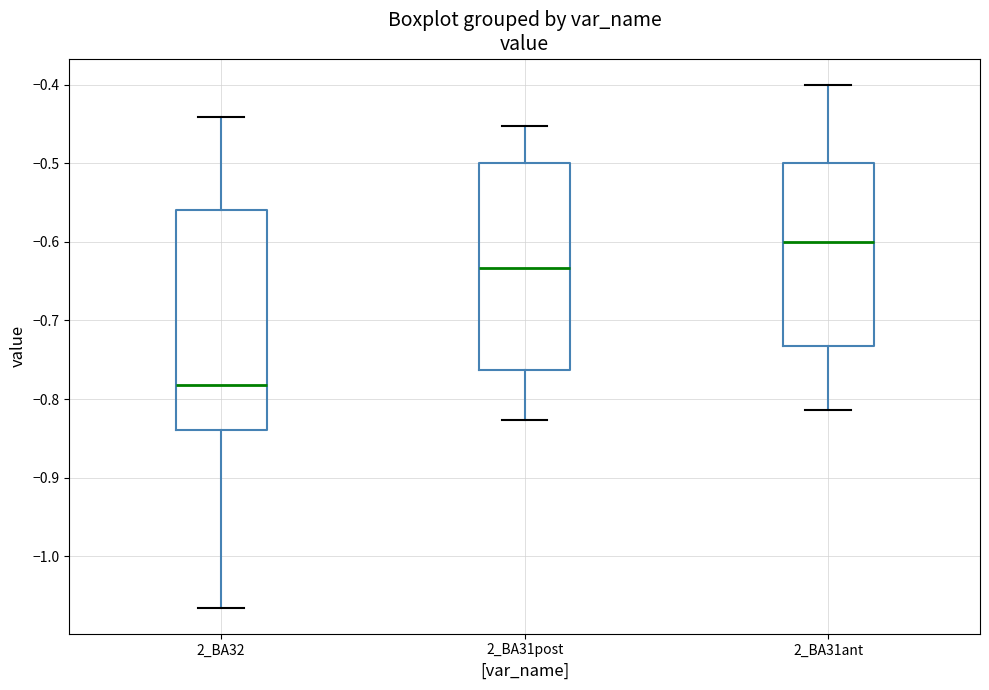

Where does the lower whisker of the box for 2_BA31post end on the y-axis? The values are not printed on the chart, so give them approximately, as read against the axis.

-0.83